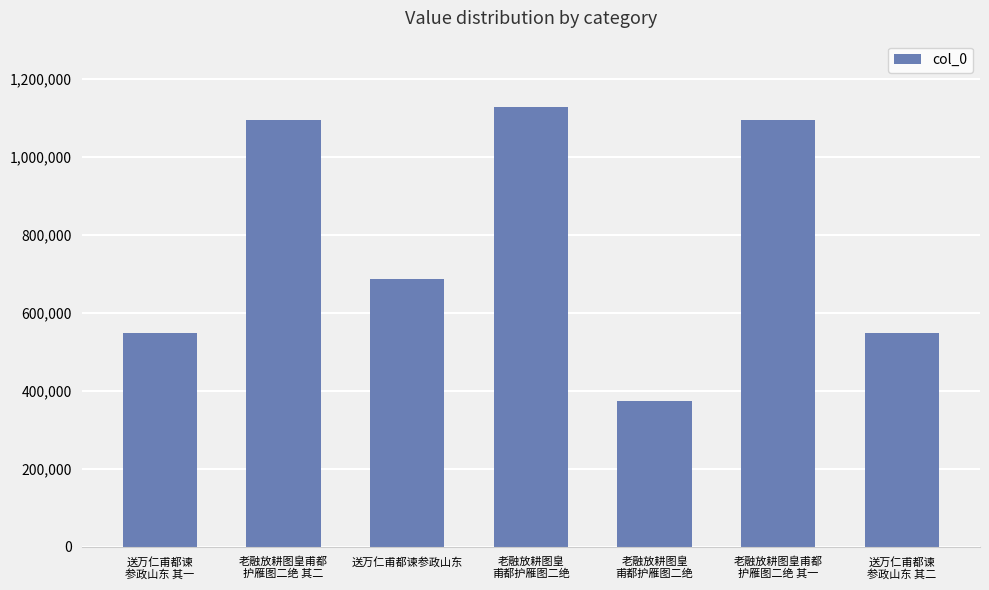

How many bars are there in total?

7